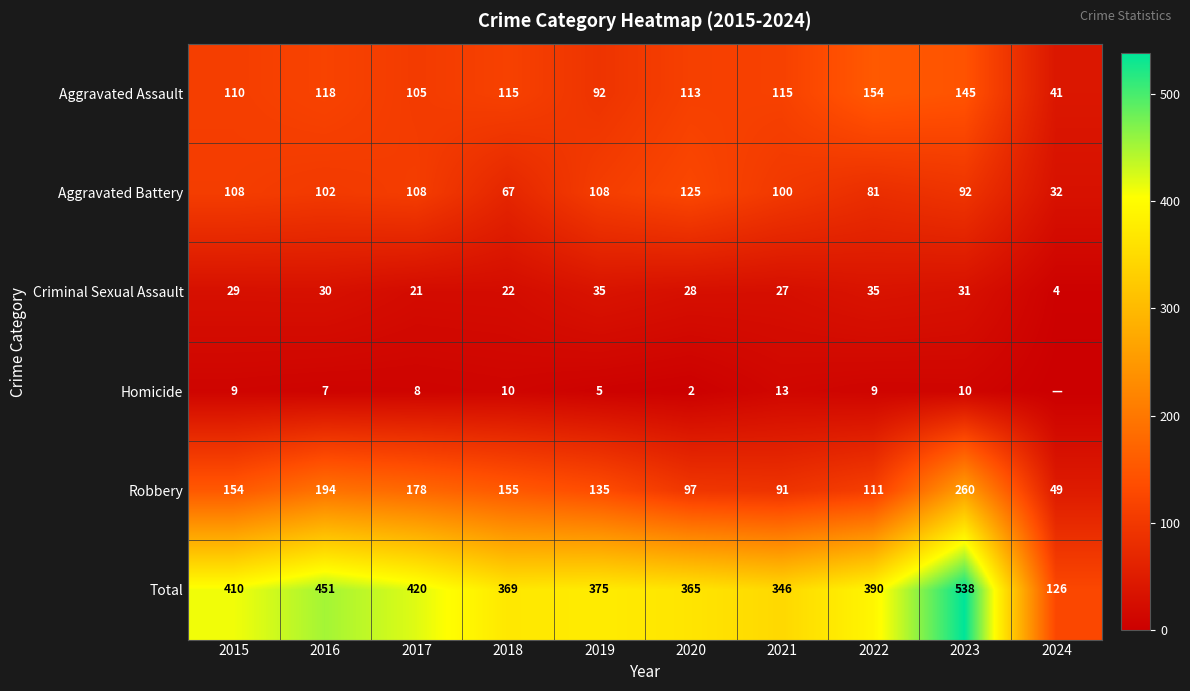

At which category does the chart reach its peak across all series?

2023